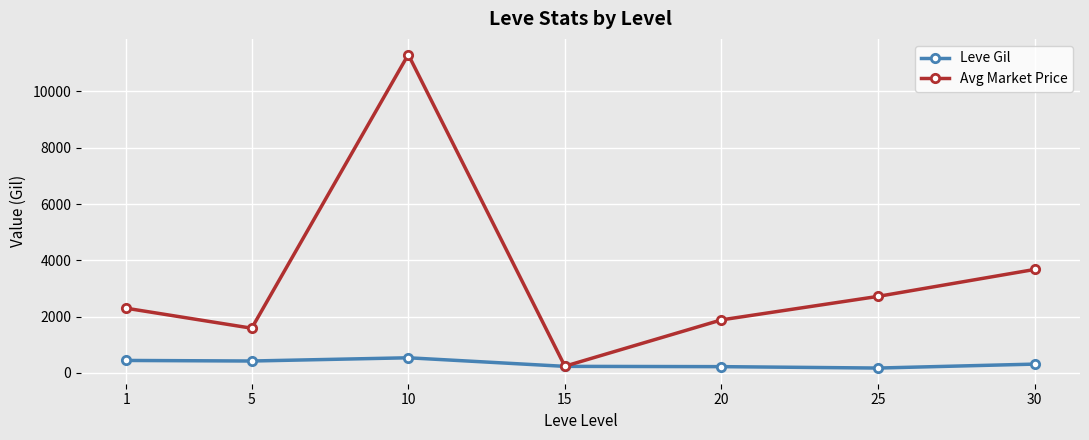

The Leve Gil series shows 420 at 5. True or false?

True